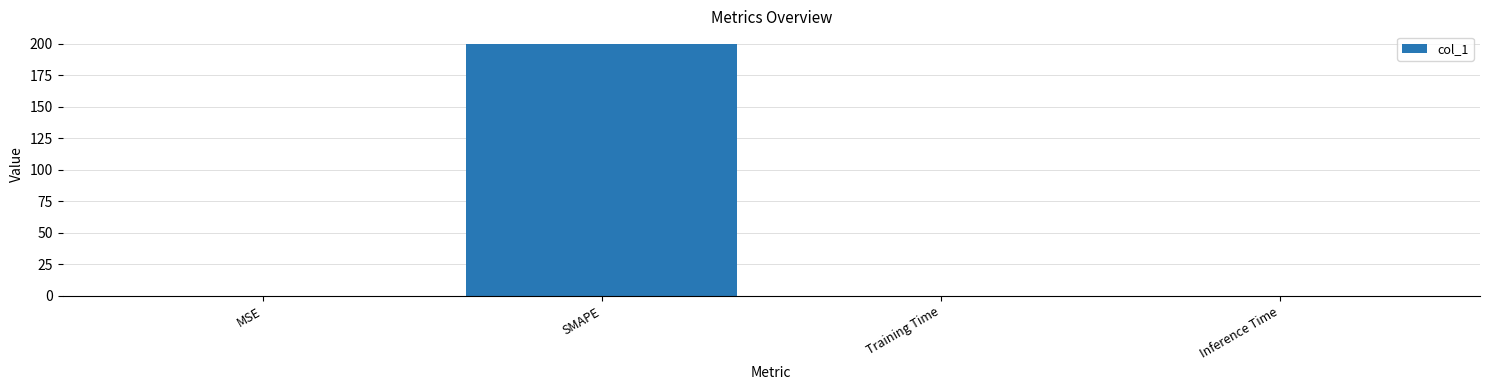

What is the sum of all values?

200.1